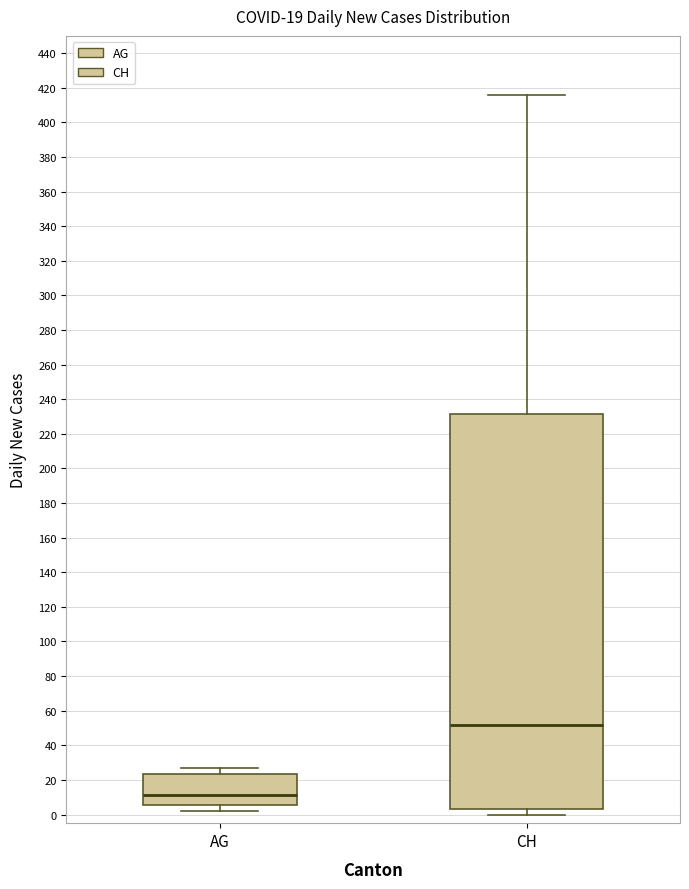

Which box is the tallest, from its lower edge to its upper edge?

CH